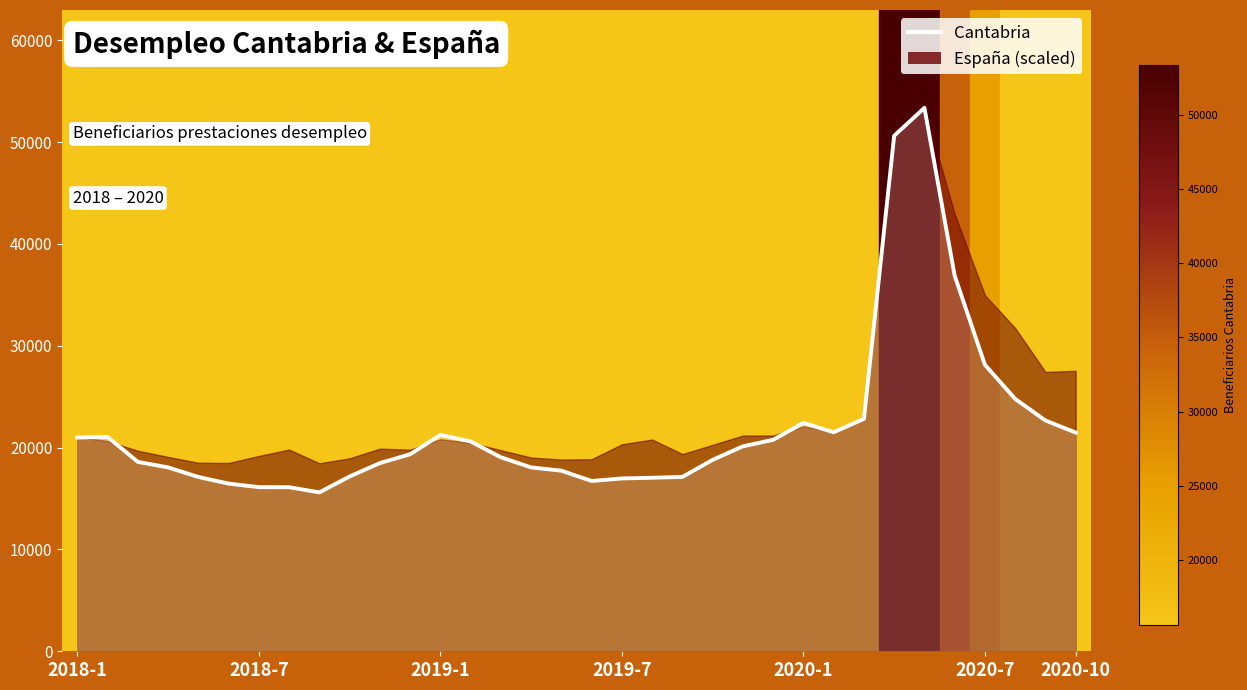

The value at 2018-7 is 26845. True or false?

False